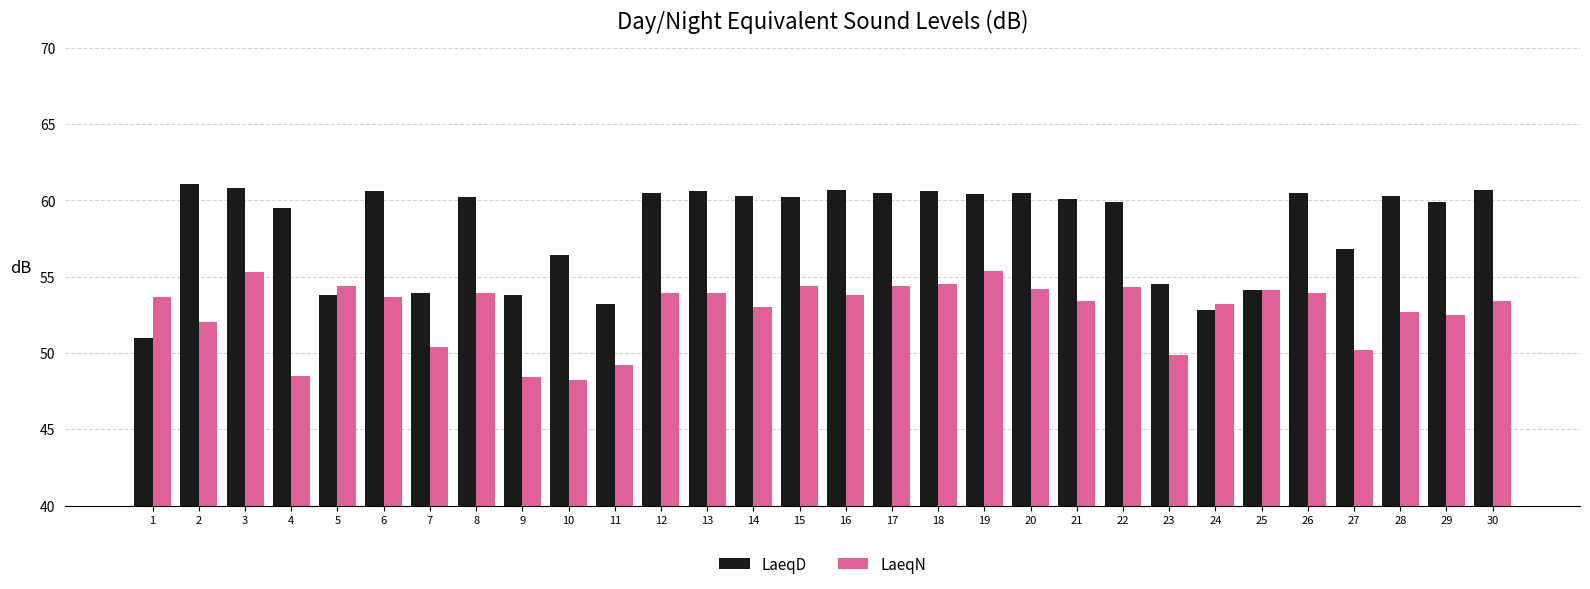

The value of LaeqD at 6 is 22.2. True or false?

False